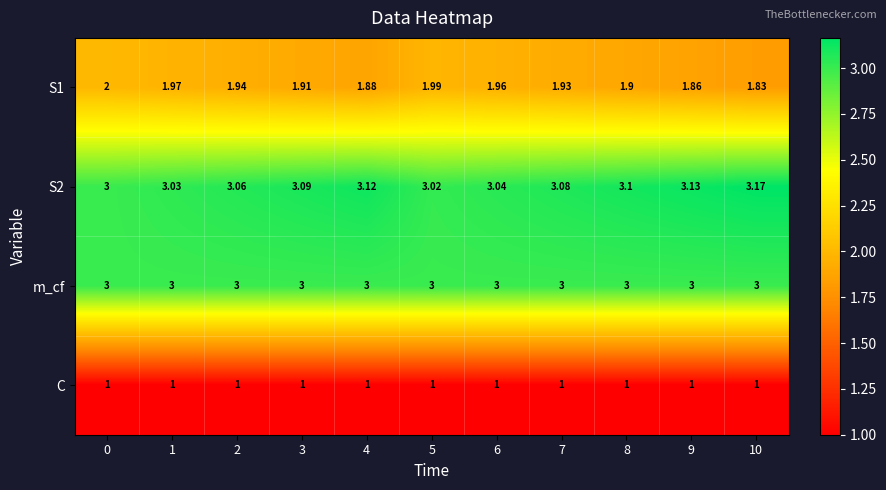

Which series has the largest total across all categories?

S2